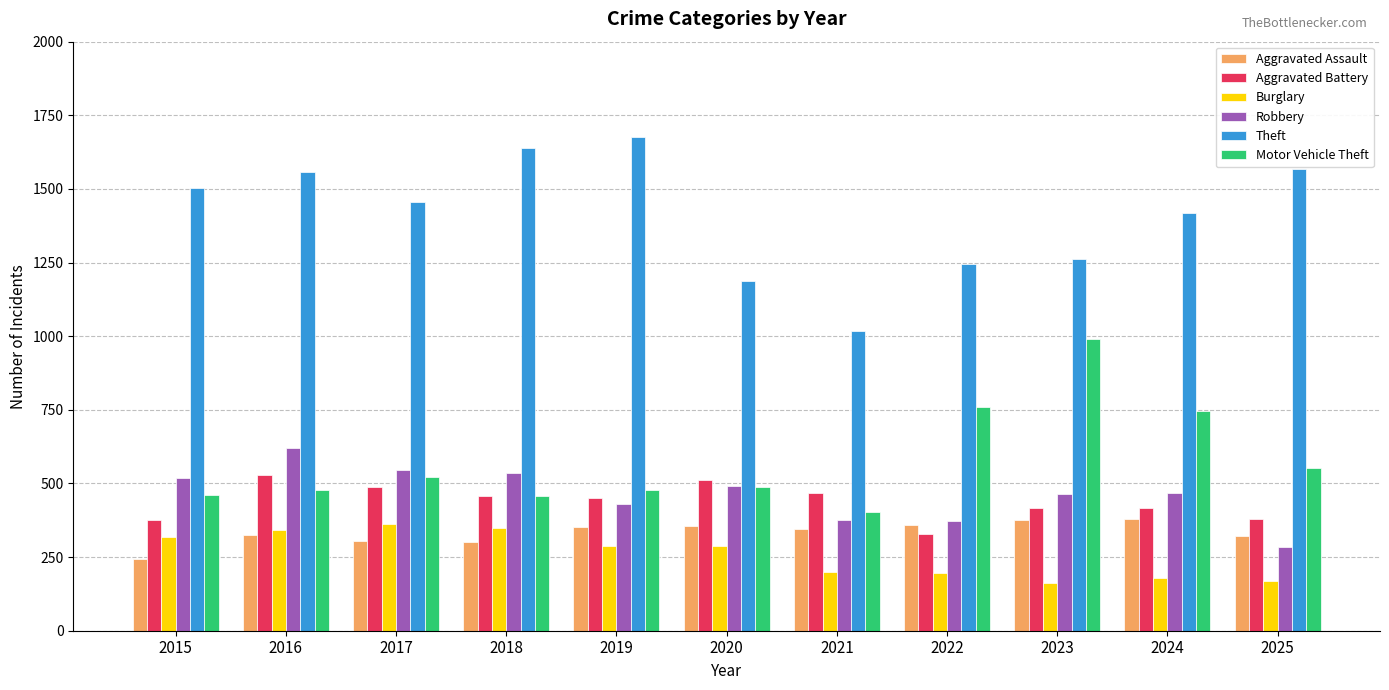

What are all the series names shown in the legend?

Aggravated Assault, Aggravated Battery, Burglary, Robbery, Theft, Motor Vehicle Theft